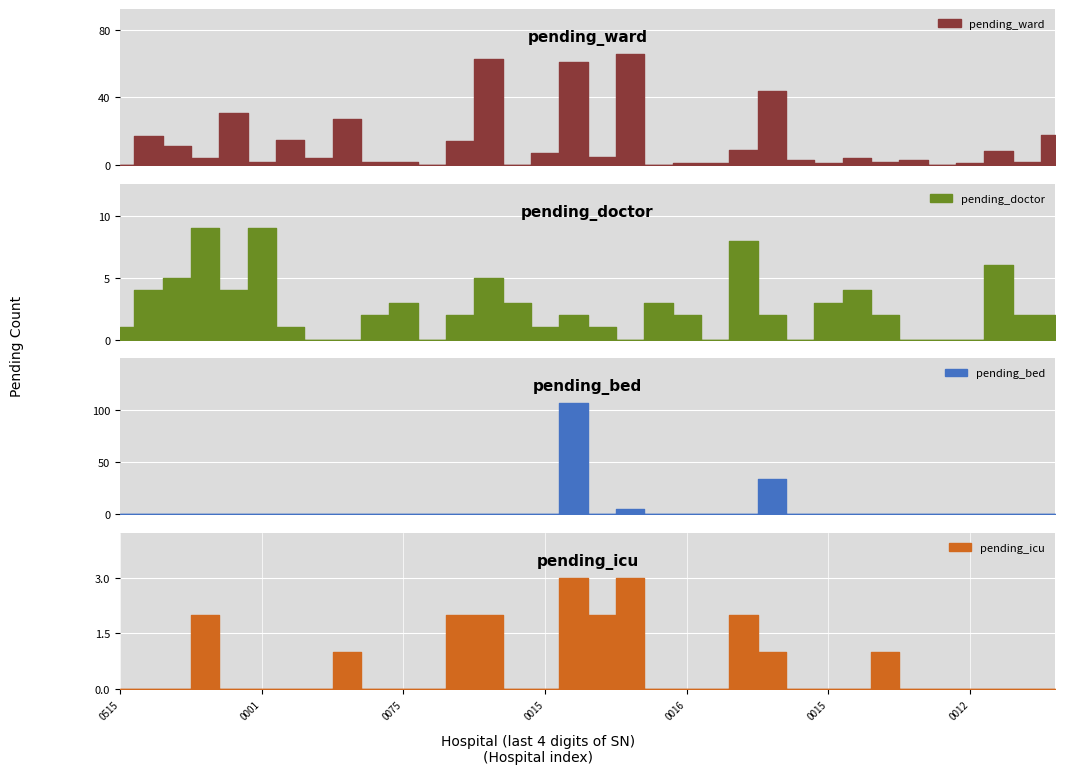

True or false: pending_bed and pending_icu cross at least once.

True